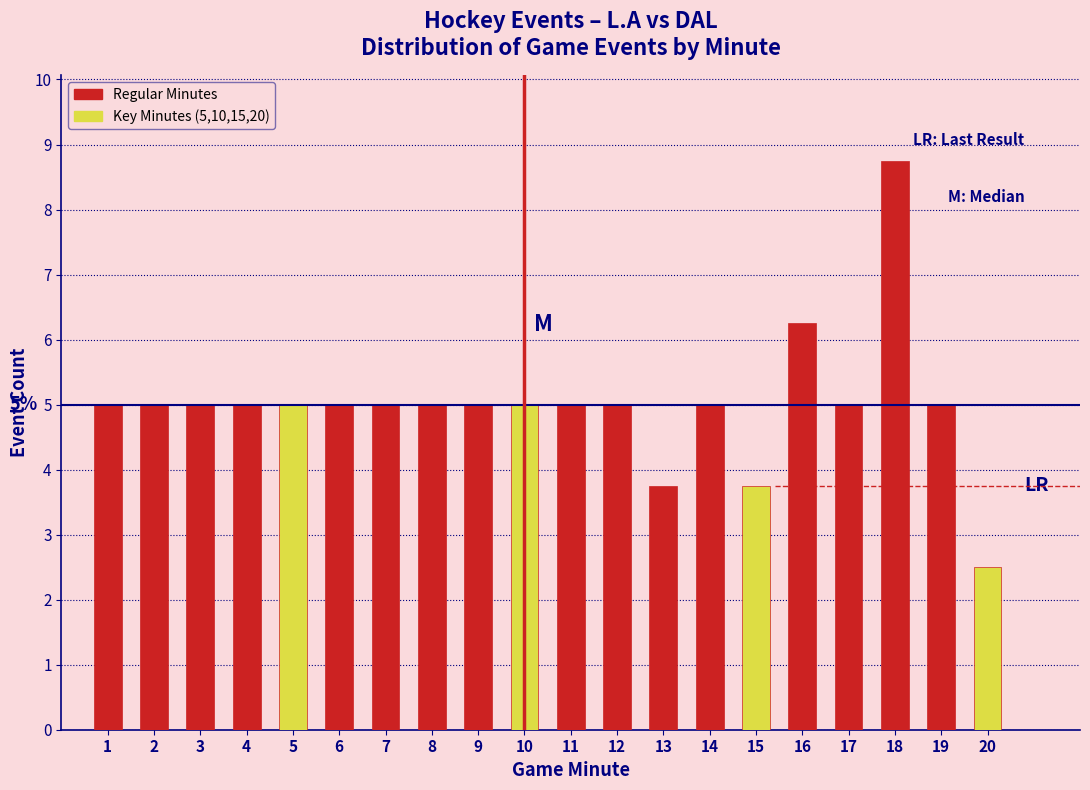

Which range on the x-axis has the tallest bar?

17.5 to 18.5